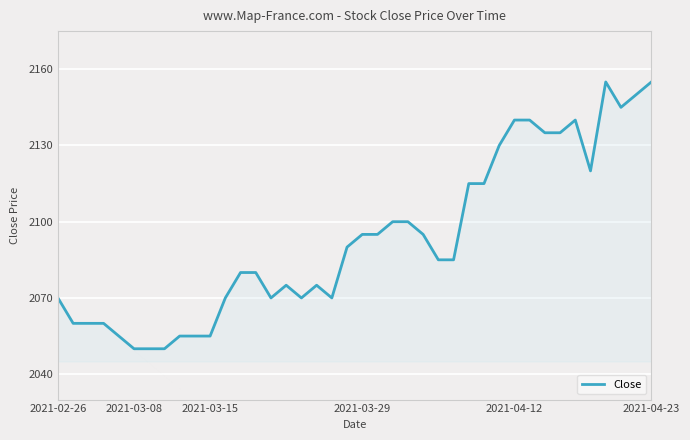

What is the difference between the maximum and minimum values?

105